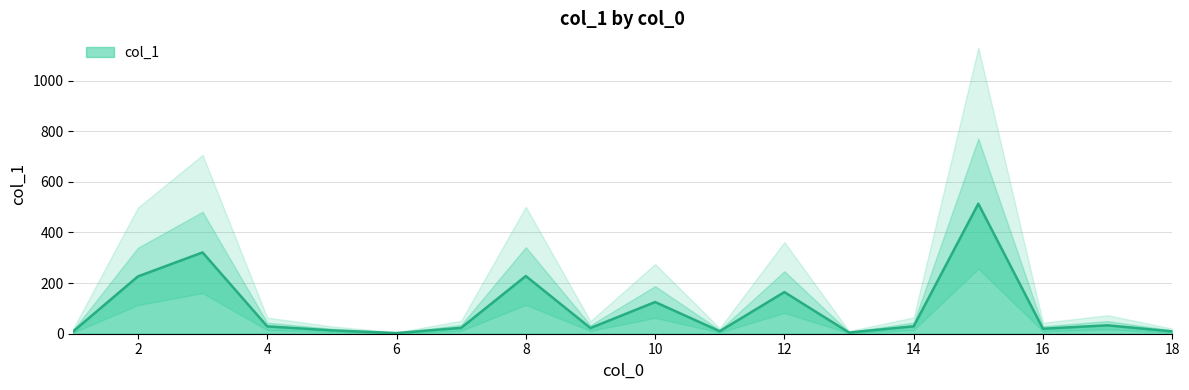

Is it true that the value at 1 is 4.7?

True